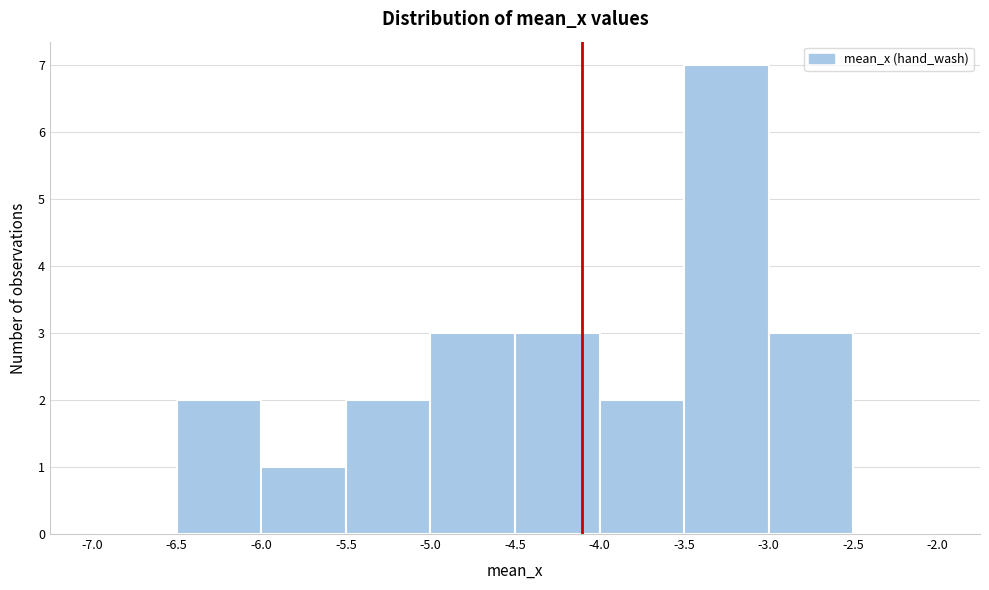

Reading left to right, list every bar in this chart as the range it spans on the x-axis followed by its height. The values are not printed on the chart, so give them approximately, as read against the axis.

-7.0 to -6.5: 0
-6.5 to -6.0: 2
-6.0 to -5.5: 1
-5.5 to -5.0: 2
-5.0 to -4.5: 3
-4.5 to -4.0: 3
-4.0 to -3.5: 2
-3.5 to -3.0: 7
-3.0 to -2.5: 3
-2.5 to -2.0: 0